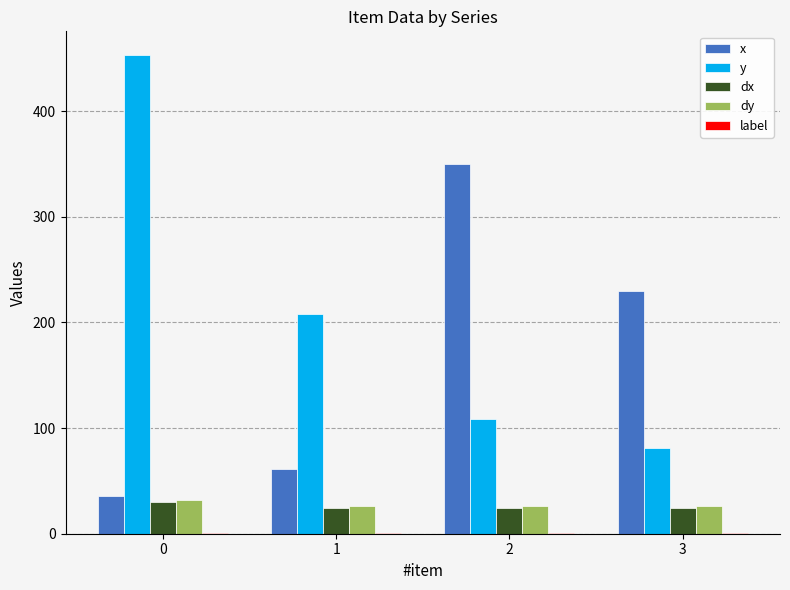

What is the greatest value displayed?

453.0